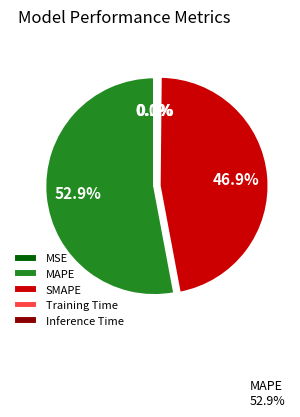

Which slice is the largest?

MAPE